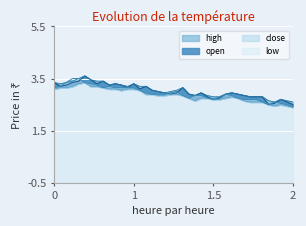

What is the total value across all series at 0?

12.9